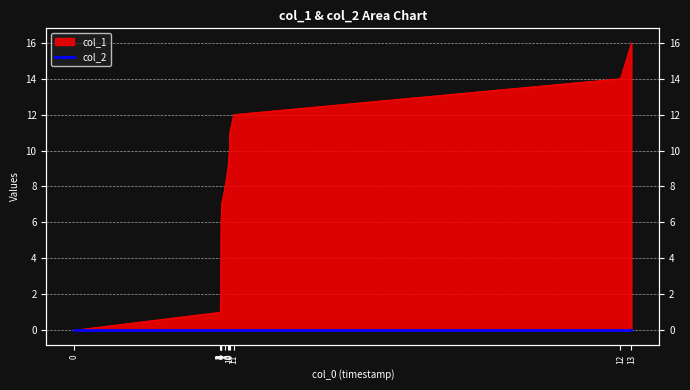

What is the difference between the maximum and minimum values?

16